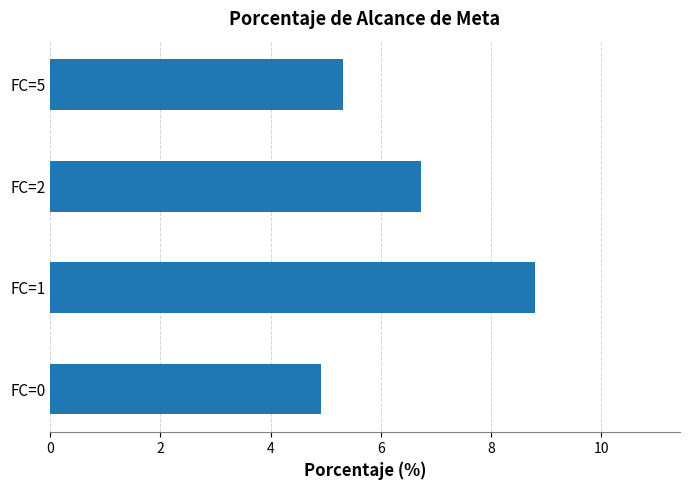

What is the smallest value displayed?

4.9